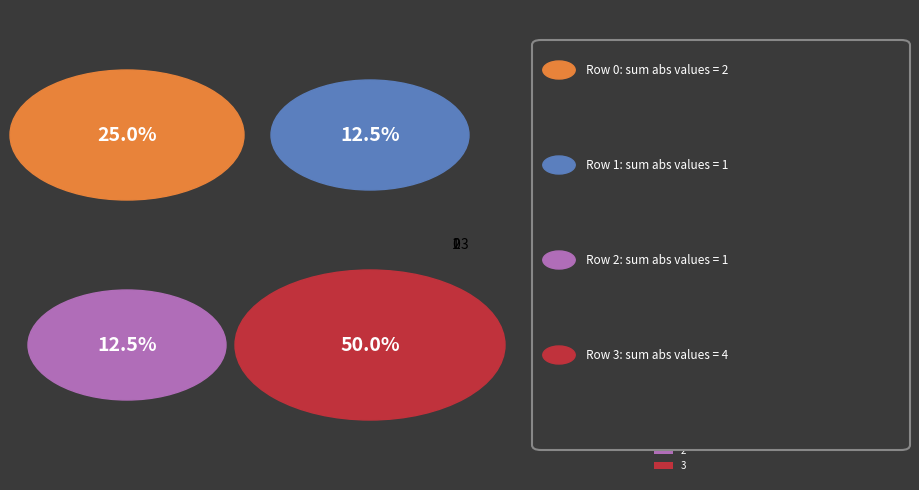

How many slices are in this pie chart?

4